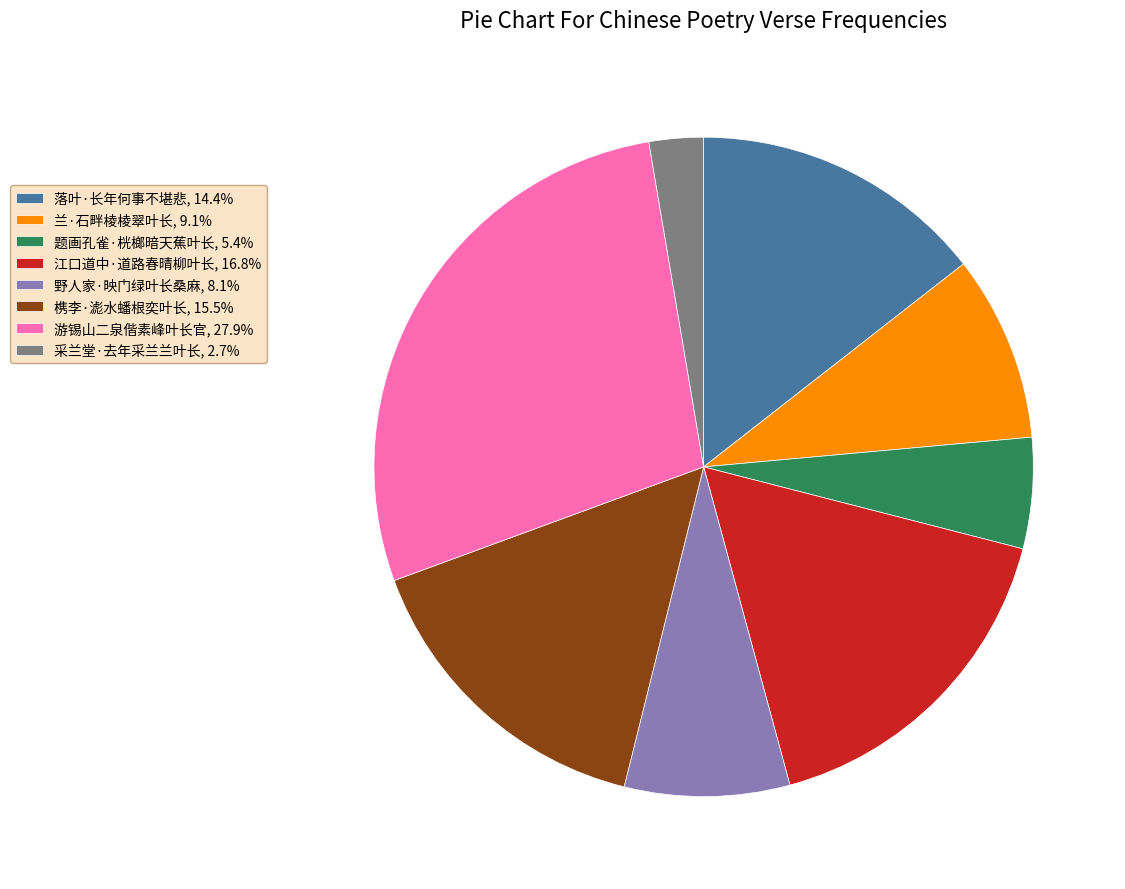

True or false: 采兰堂·去年采兰兰叶长 accounts for 3% of the total.

True